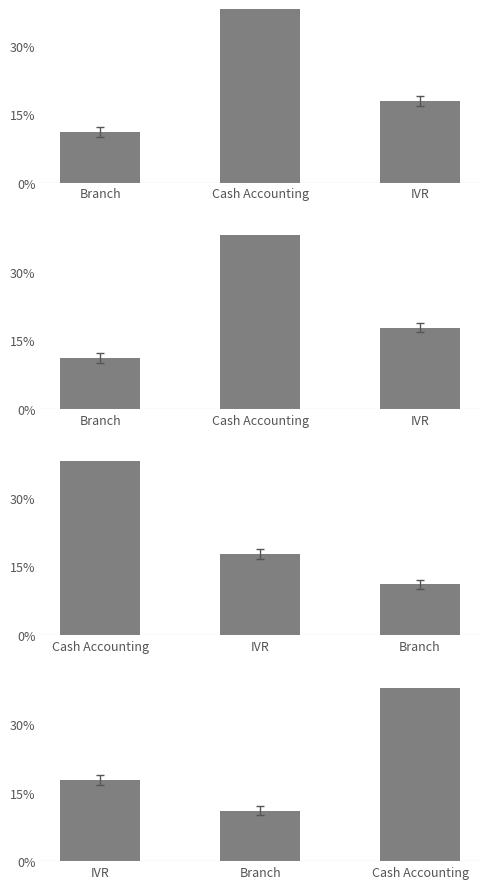

Which category has the highest value in the Amount series?

Cash Accounting